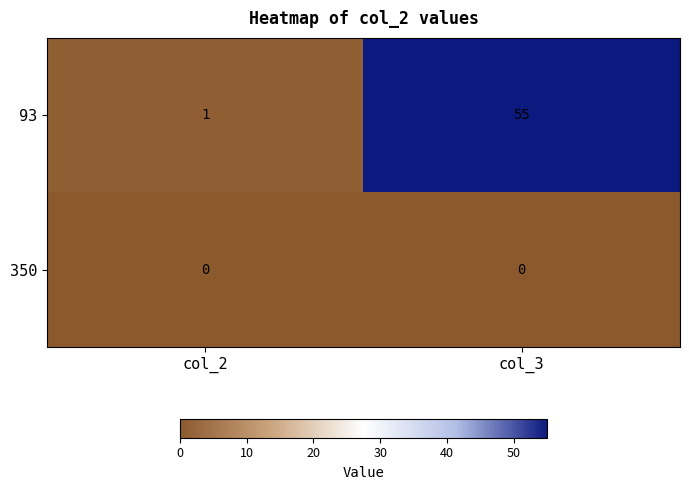

Reading left to right, extract all data points from this chart.

93: 1	55
350: 0	0